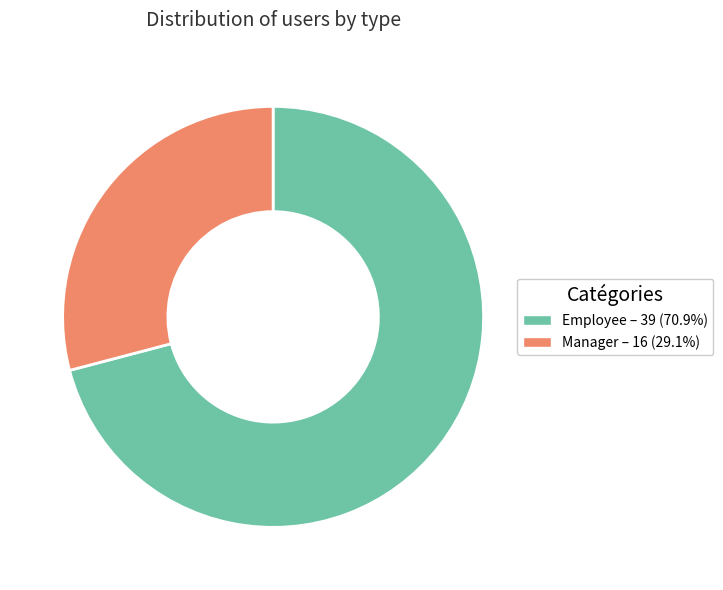

What is the ratio of the value at Employee – 39 (70.9%) to the value at Manager – 16 (29.1%)?

2.4